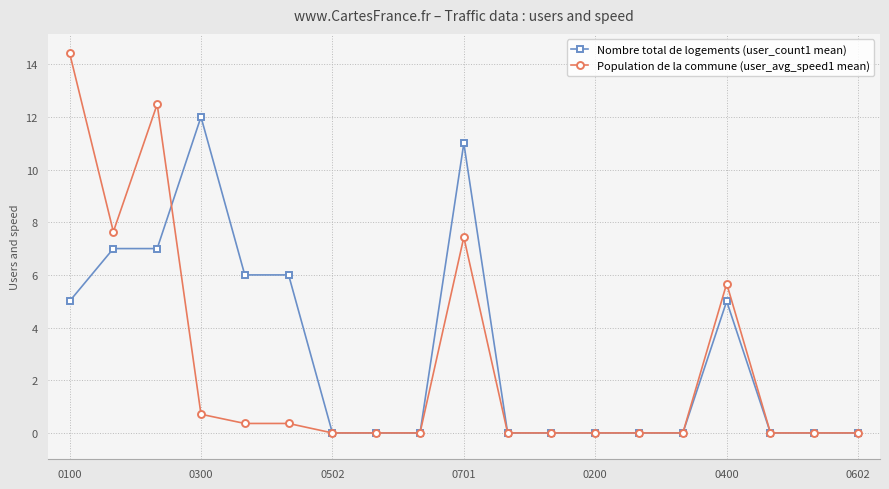

What is the greatest value displayed?

14.4